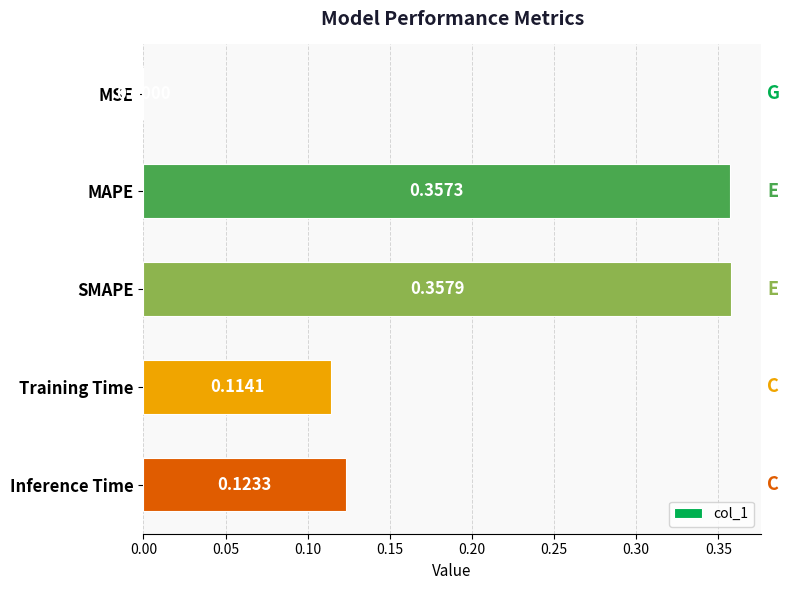

What is the sum of all values?

1.0